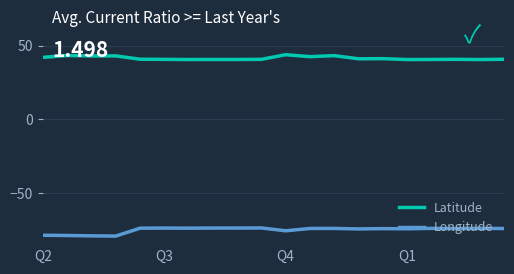

True or false: Latitude and Longitude intersect in this chart.

False